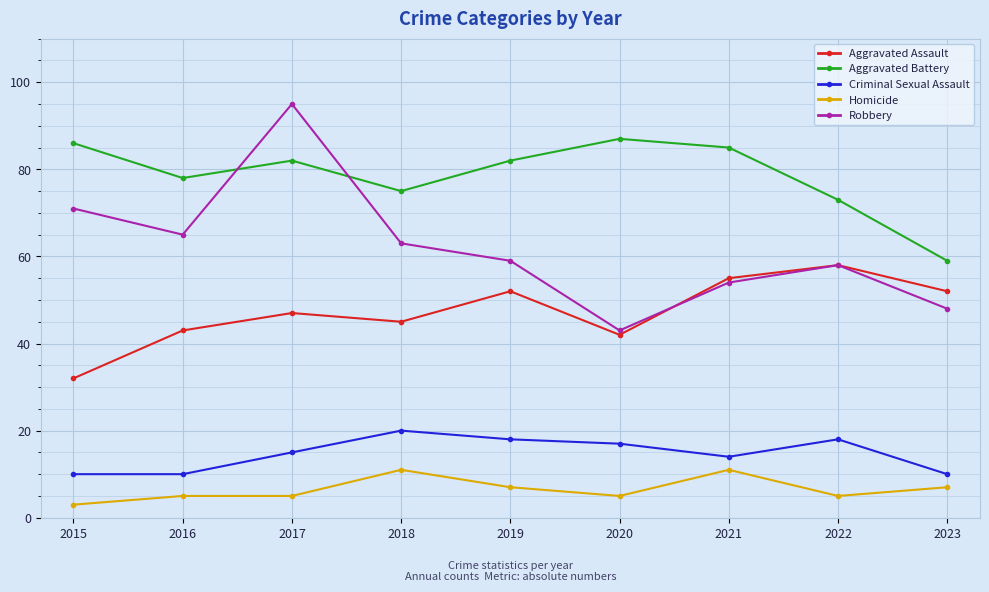

True or false: Homicide and Aggravated Assault cross at least once.

False